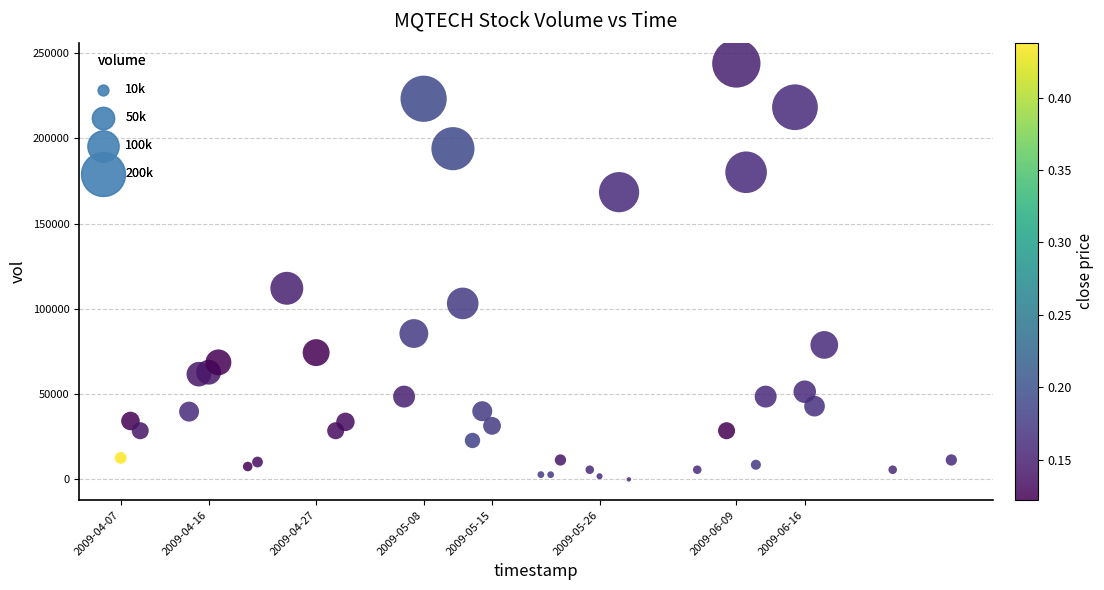

What is the range of X values (max minus min)?

7344000